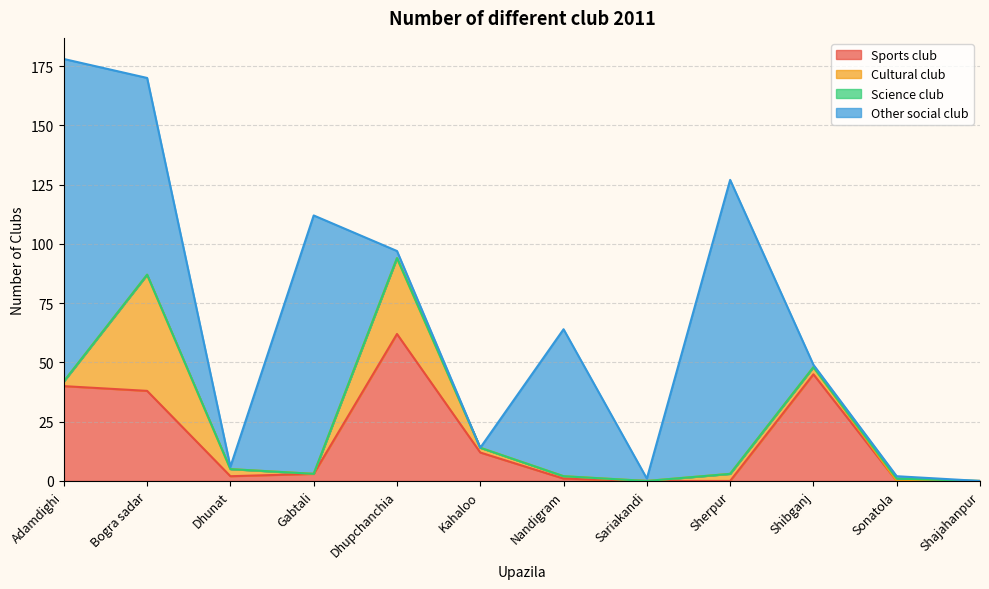

How many intersections are there between Cultural club and Sports club?

3